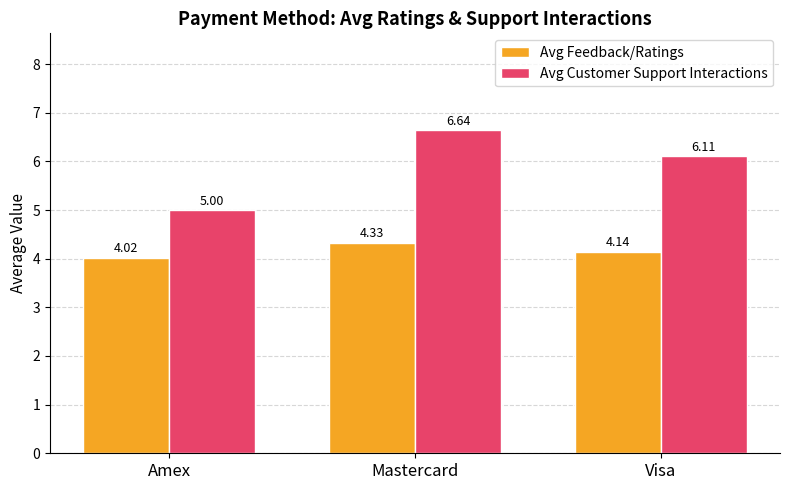

At which label does Avg Feedback/Ratings reach its minimum?

Amex